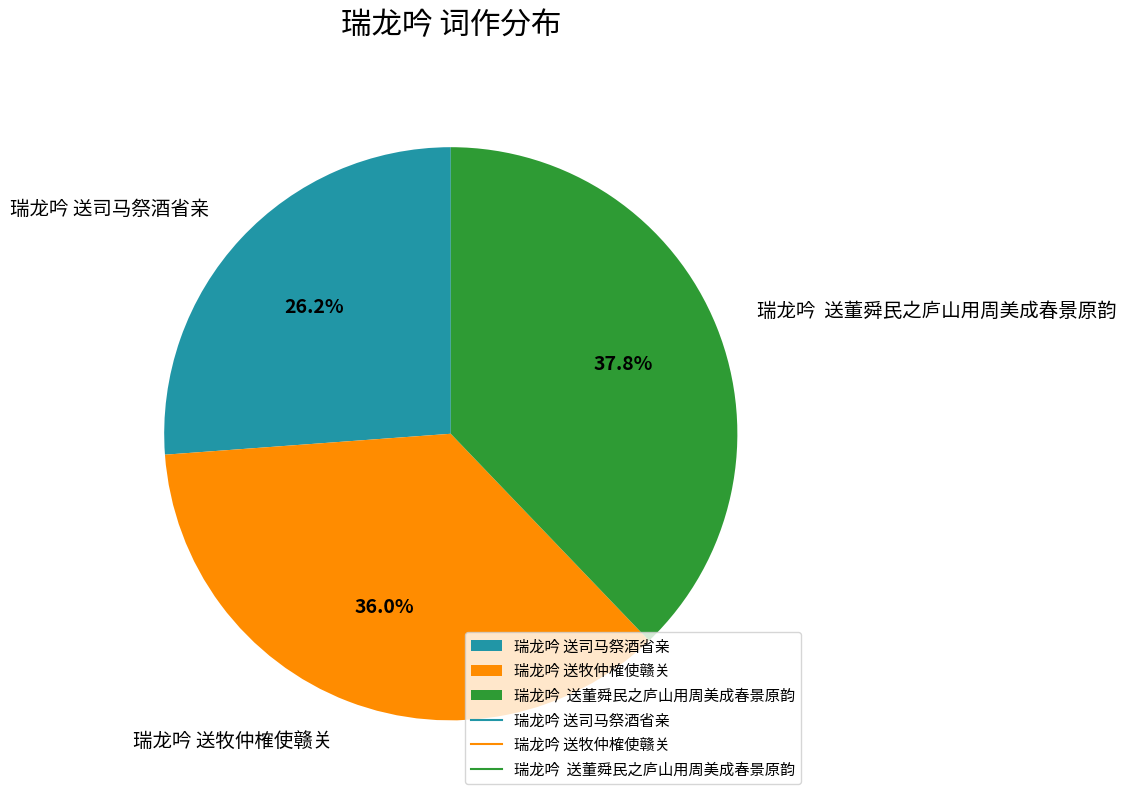

Does any single category account for the majority?

No